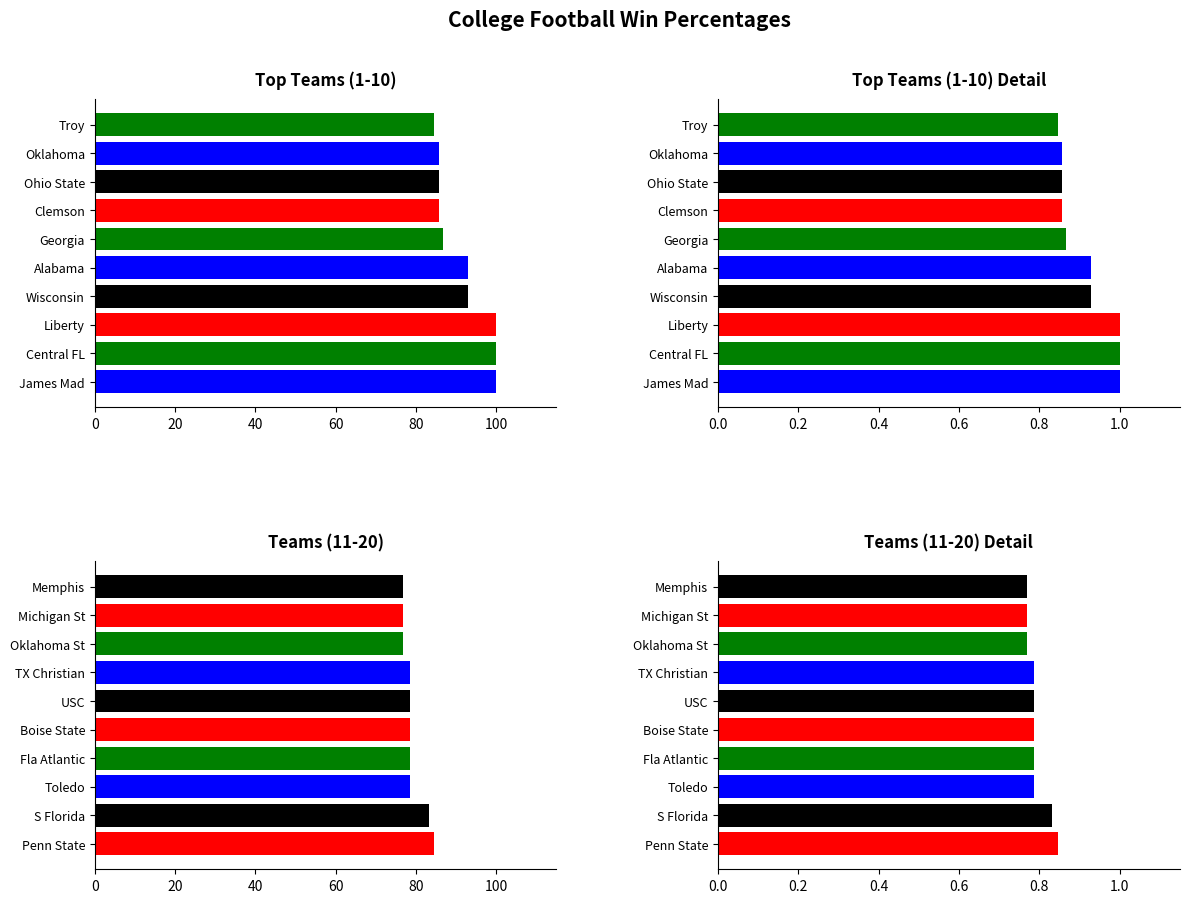

How many values in the Win % series exceed 78?

7